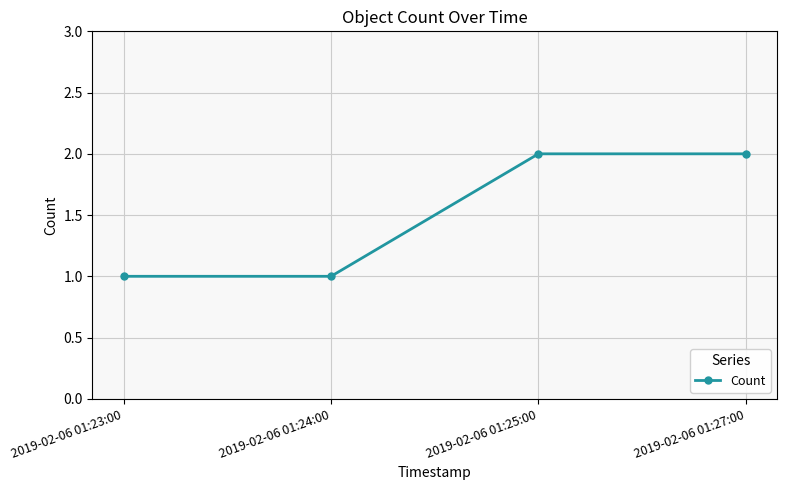

True or false: the data has more than 2 interior local peaks.

False